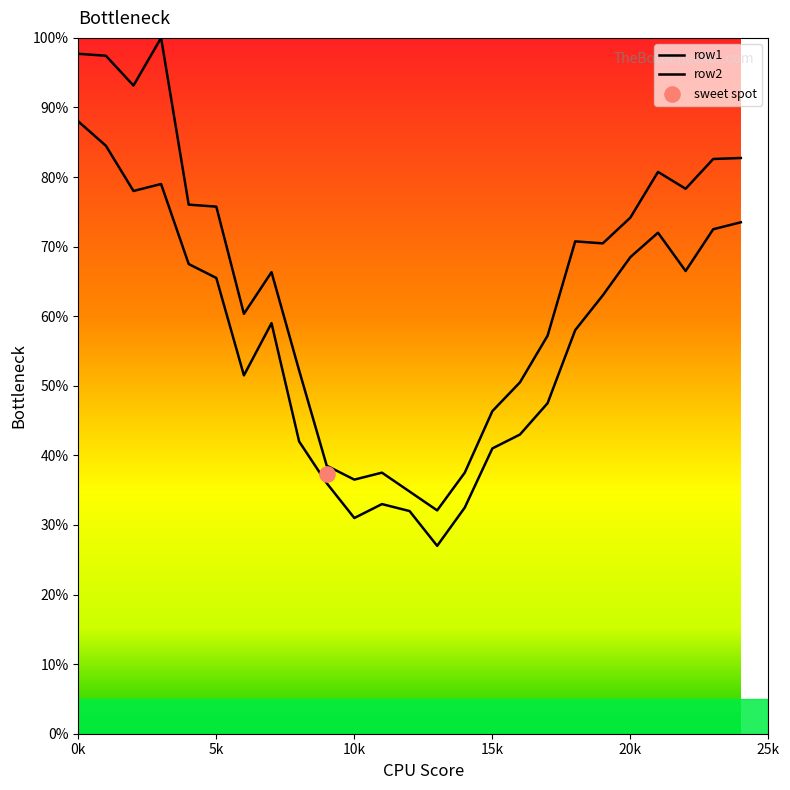

Which series contains the highest Y value?

row2